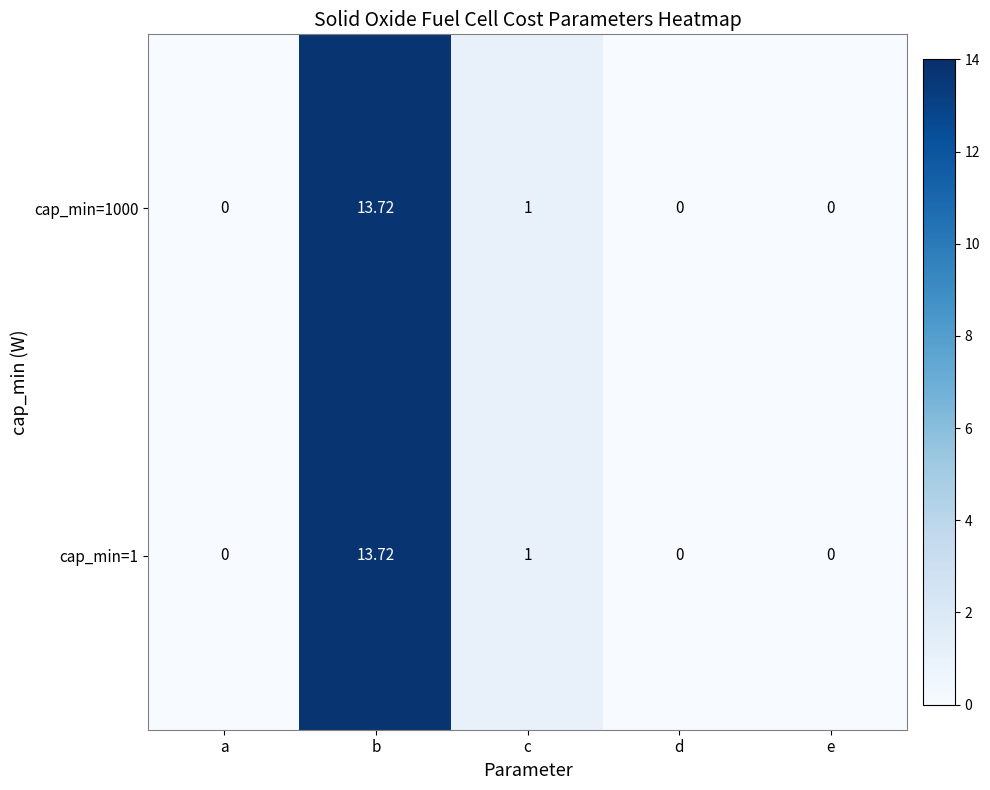

At which label is cap_min=1000 closest to 6?

c